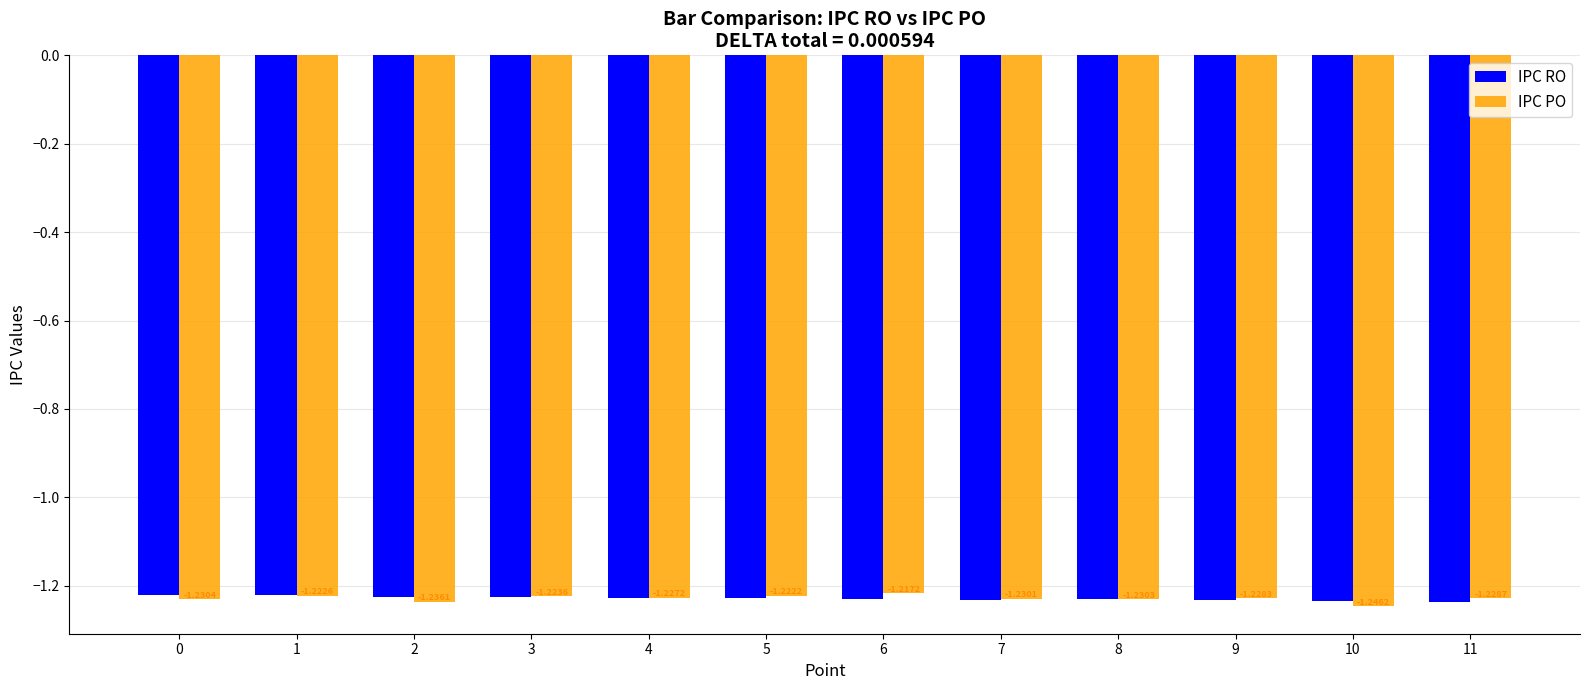

List the series in order of their peak value, lowest first.

IPC RO, IPC PO